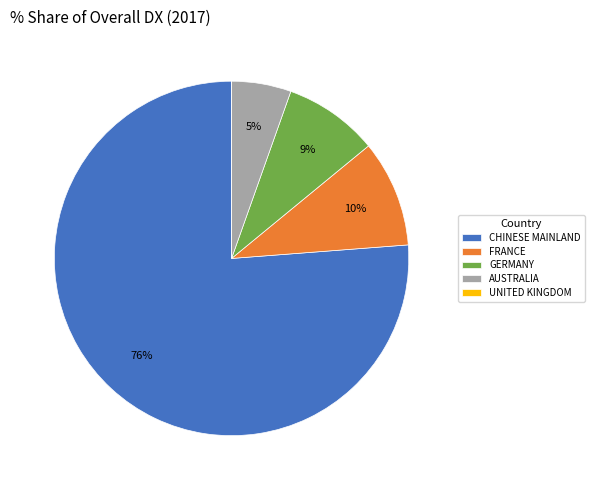

Which slice represents more than half of the pie?

CHINESE MAINLAND